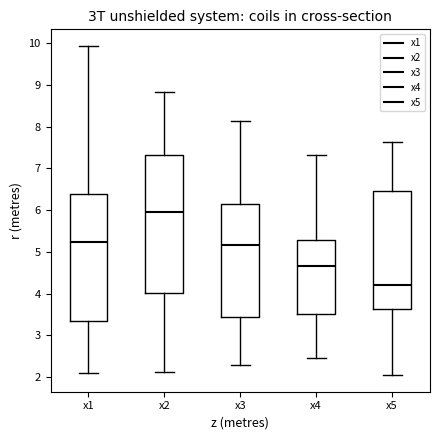

Comparing the boxes themselves (not the whiskers), which one is the tallest?

x2